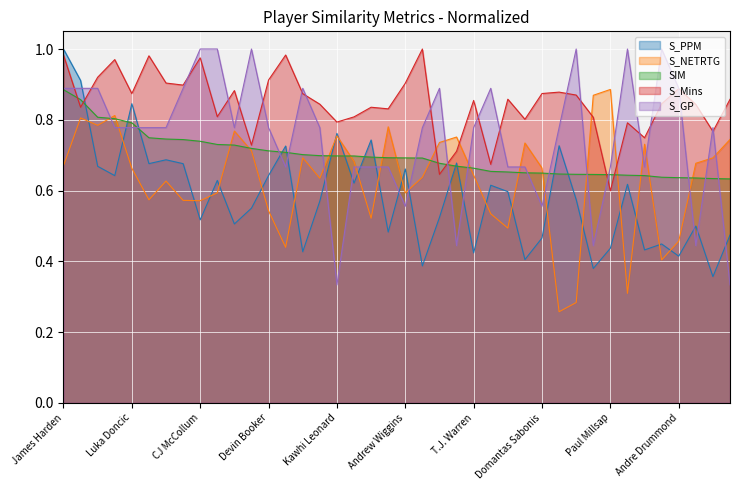

Reading right to left, extract all data points from this chart.

S_PPM: 0.5	0.4	0.5	0.4	0.4	0.4	0.6	0.4	0.4	0.6	0.7	0.5	0.4	0.6	0.6	0.4	0.7	0.5	0.4	0.7	0.5	0.7	0.6	0.8	0.6	0.4	0.7	0.6	0.6	0.5	0.6	0.5	0.7	0.7	0.7	0.8	0.6	0.7	0.9	1.0
S_NETRTG: 0.7	0.7	0.7	0.5	0.4	0.7	0.3	0.9	0.9	0.3	0.3	0.7	0.7	0.5	0.5	0.6	0.8	0.7	0.6	0.6	0.8	0.5	0.7	0.8	0.6	0.7	0.4	0.5	0.7	0.8	0.6	0.6	0.6	0.6	0.6	0.7	0.8	0.8	0.8	0.7
SIM: 0.6	0.6	0.6	0.6	0.6	0.6	0.6	0.6	0.6	0.6	0.6	0.6	0.7	0.7	0.7	0.7	0.7	0.7	0.7	0.7	0.7	0.7	0.7	0.7	0.7	0.7	0.7	0.7	0.7	0.7	0.7	0.7	0.7	0.7	0.7	0.8	0.8	0.8	0.9	0.9
S_Mins: 0.9	0.8	0.8	0.9	0.8	0.7	0.8	0.6	0.8	0.9	0.9	0.9	0.8	0.9	0.7	0.9	0.7	0.6	1.0	0.9	0.8	0.8	0.8	0.8	0.8	0.9	1.0	0.9	0.7	0.9	0.8	1.0	0.9	0.9	1.0	0.9	1.0	0.9	0.8	1.0
S_GP: 0.3	0.8	0.4	0.9	1.0	0.7	1.0	0.7	0.4	1.0	0.8	0.6	0.7	0.7	0.9	0.8	0.4	0.9	0.8	0.6	0.7	0.7	0.7	0.3	0.8	0.9	0.7	0.8	1.0	0.8	1.0	1.0	0.9	0.8	0.8	0.8	0.8	0.9	0.9	0.9